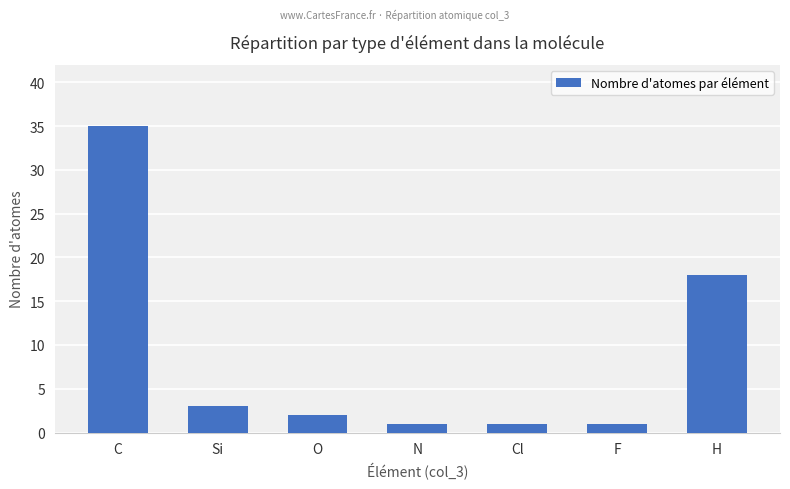

What is the average value?

9